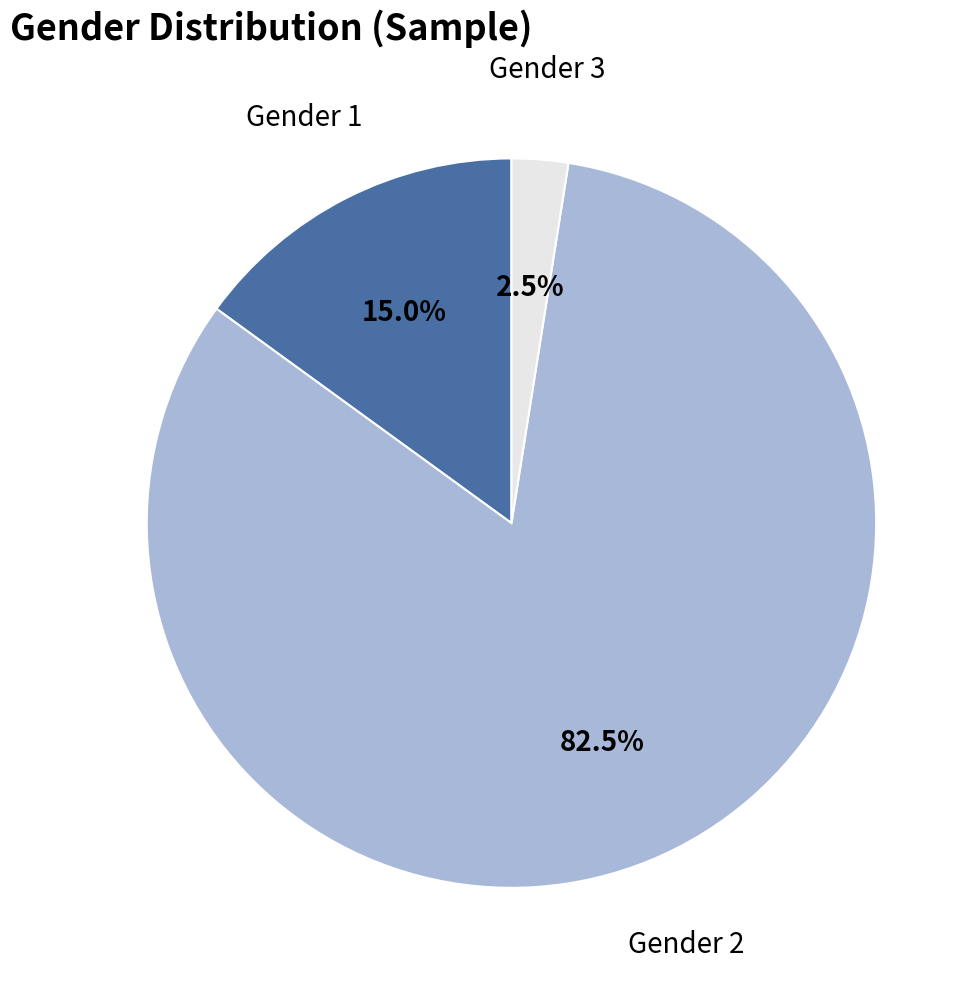

Does any single category account for the majority?

Yes